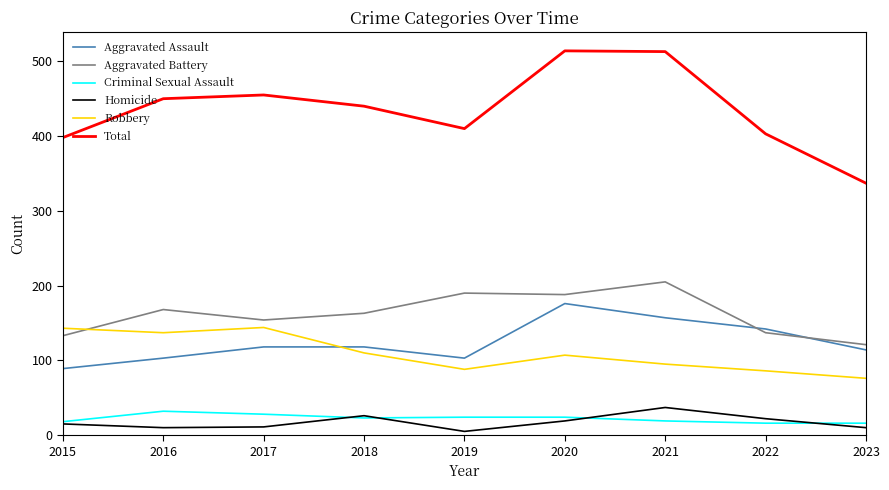

Is it true that Aggravated Battery equals 213 at 2023?

False